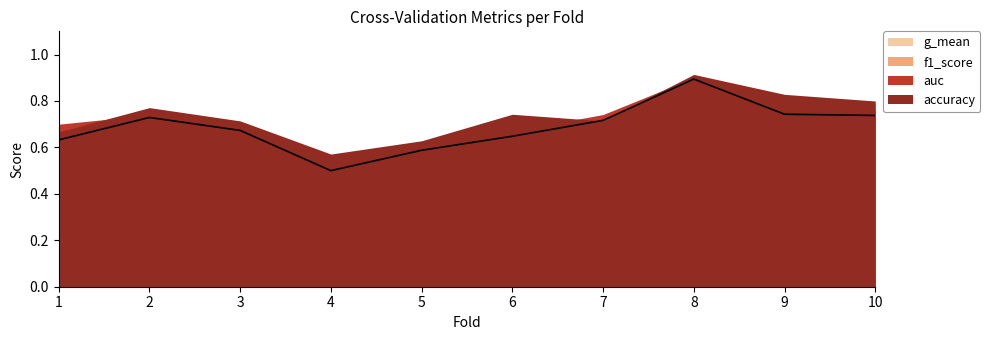

What is the maximum value shown in the chart?

0.9